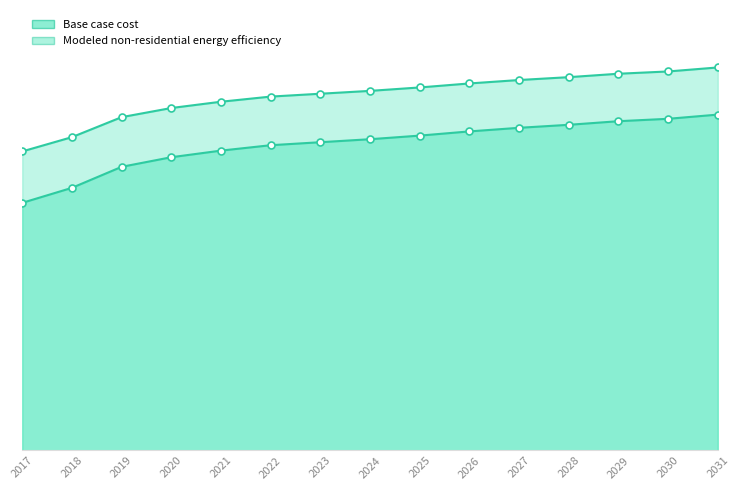

Which series has the largest total across all categories?

Modeled non-residential energy efficiency